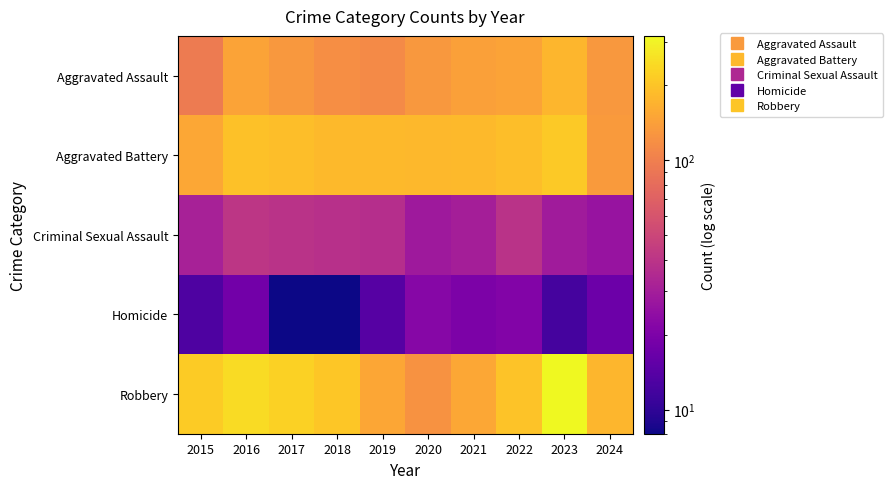

Reading right to left, what are all the values shown in this chart?

Aggravated Assault: 2024=131	2023=177	2022=146	2021=142	2020=131	2019=113	2018=119	2017=131	2016=146	2015=95
Aggravated Battery: 2024=135	2023=209	2022=190	2021=182	2020=180	2019=182	2018=183	2017=191	2016=196	2015=154
Criminal Sexual Assault: 2024=26	2023=29	2022=39	2021=30	2020=28	2019=37	2018=38	2017=39	2016=41	2015=31
Homicide: 2024=17	2023=12	2022=21	2021=20	2020=22	2019=14	2018=8	2017=8	2016=18	2015=13
Robbery: 2024=177	2023=316	2022=198	2021=153	2020=124	2019=150	2018=204	2017=224	2016=247	2015=212